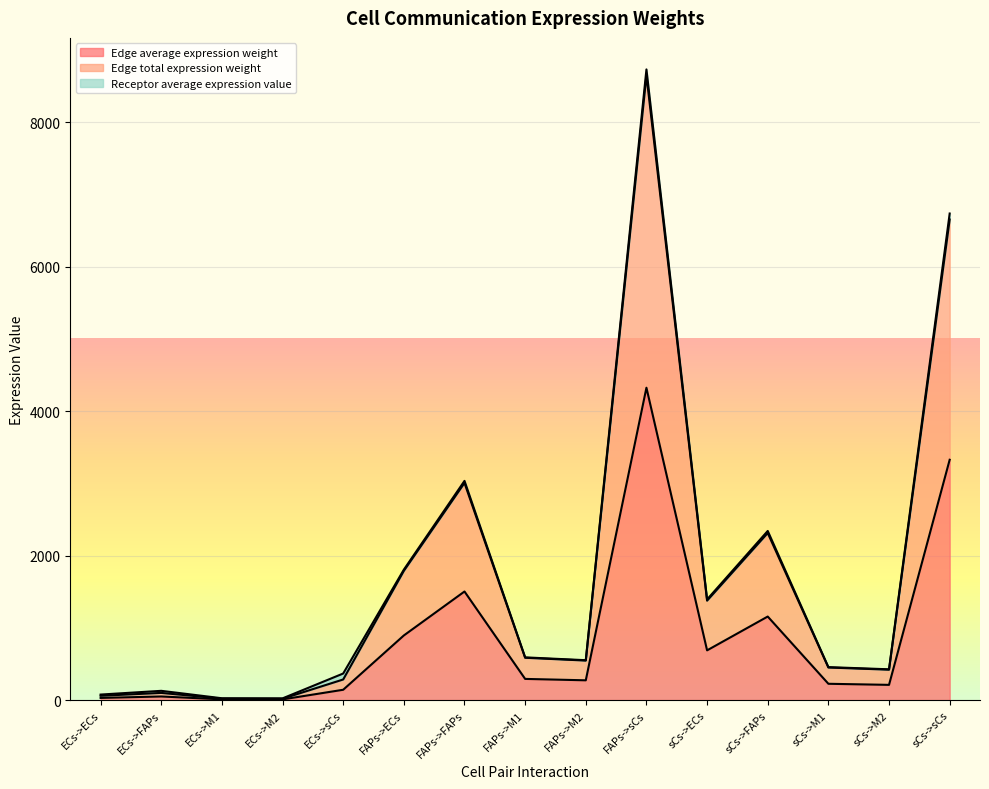

What is the total value across all series at ECs->M1?

28.9